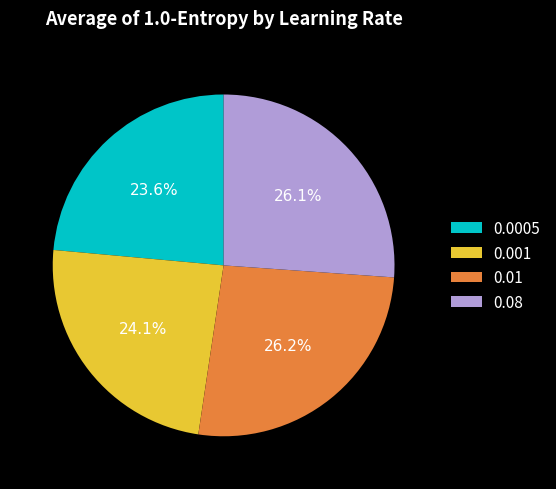

Does 0.0005 account for over 50% of the chart?

No